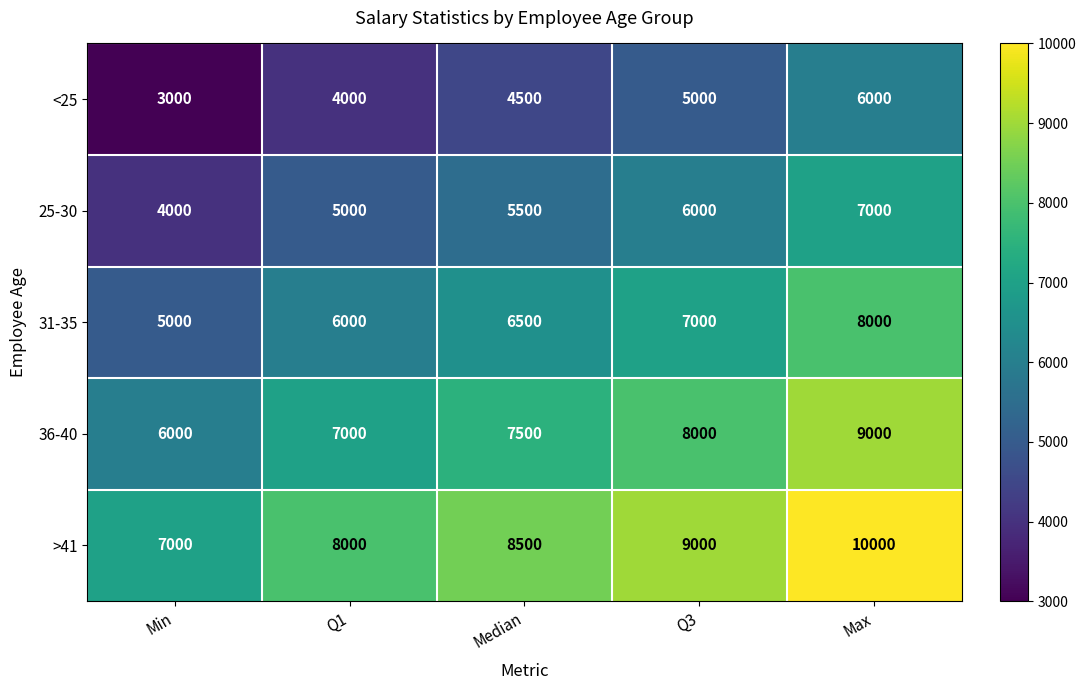

How many 36-40 values are between 7000 and 8000?

3